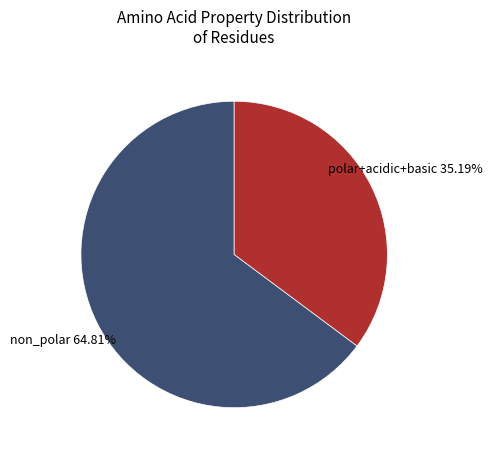

Which category has the biggest portion of the pie?

non_polar